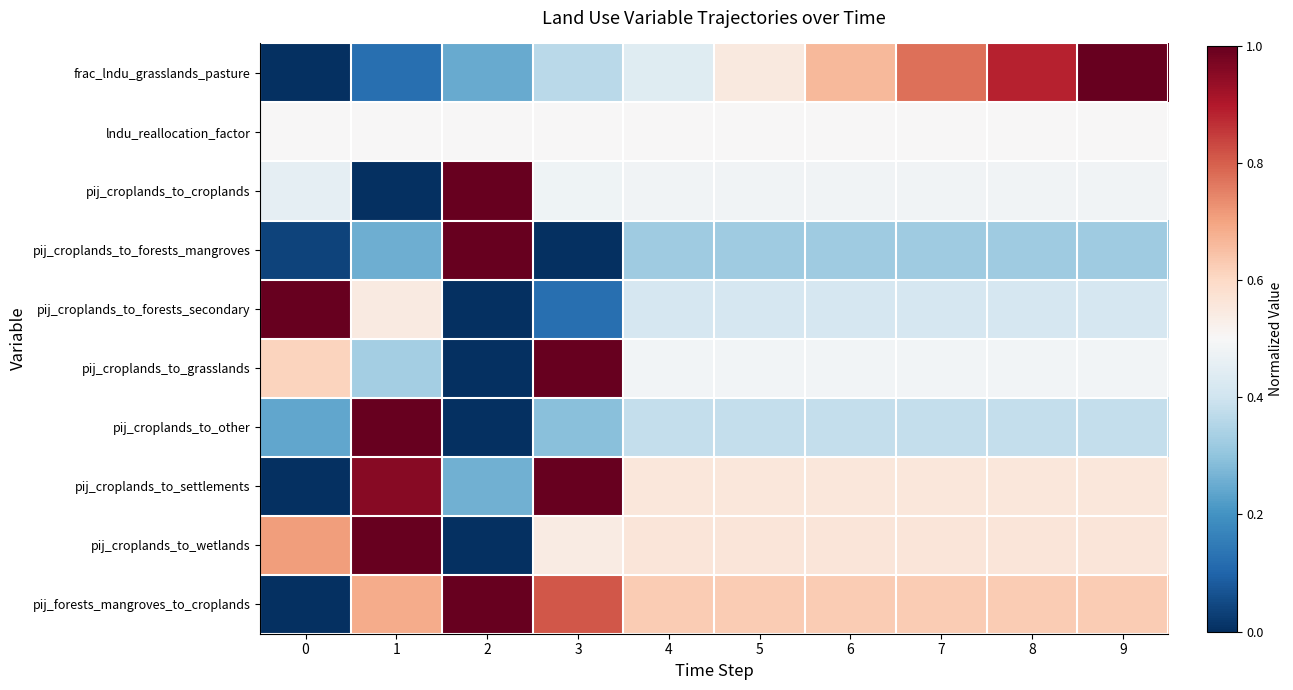

Which series has the largest total across all categories?

pij_forests_mangroves_to_croplands